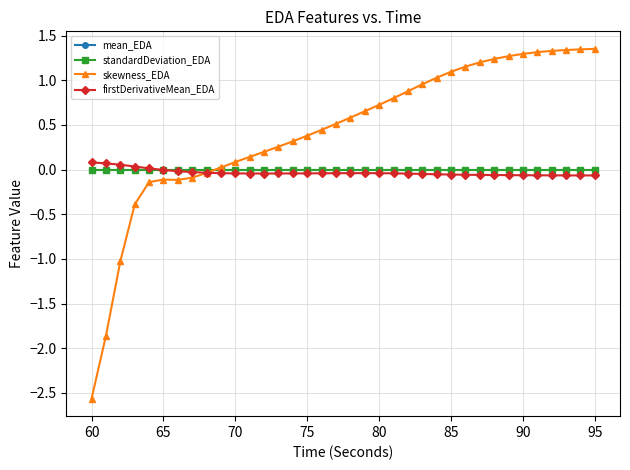

In mean_EDA, how many points are higher than both neighbors (excluding endpoints)?

1